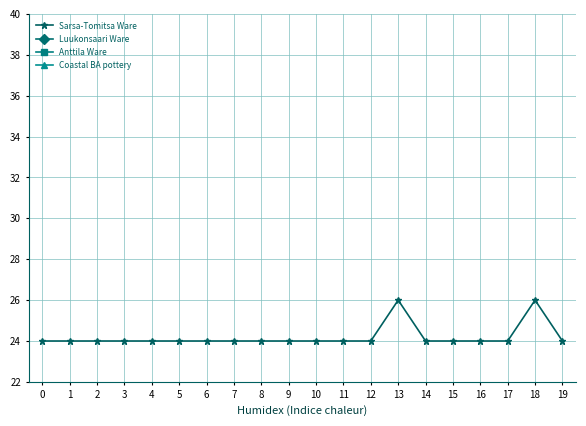

What is the value of the Sarsa-Tomitsa Ware point at the 18th from the left?

24